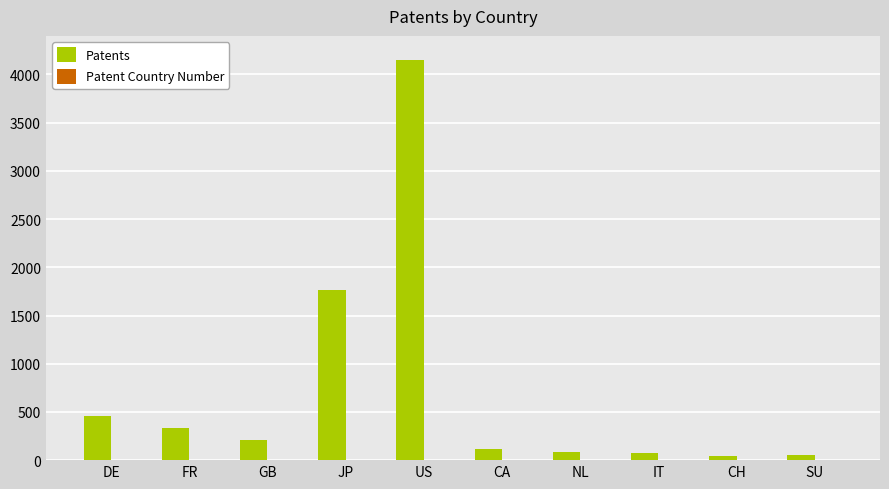

How many series are shown in this chart?

1